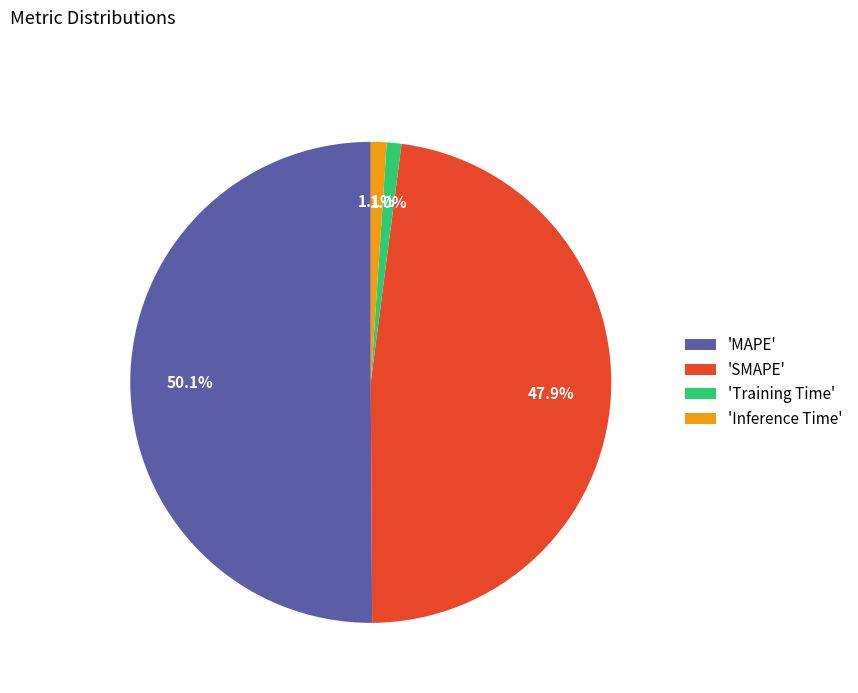

Is the sum of 'SMAPE' and 'MAPE' greater than half?

Yes